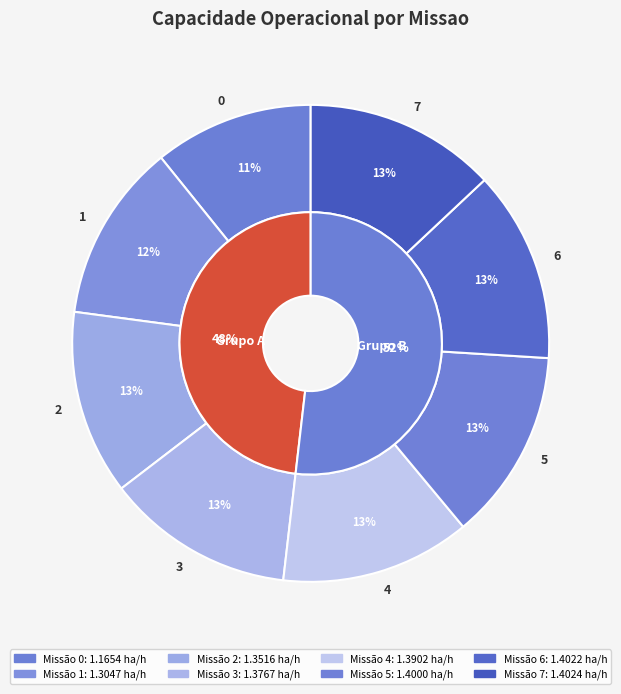

To the nearest percent, what is the combined percentage of 7 and 5?

26%